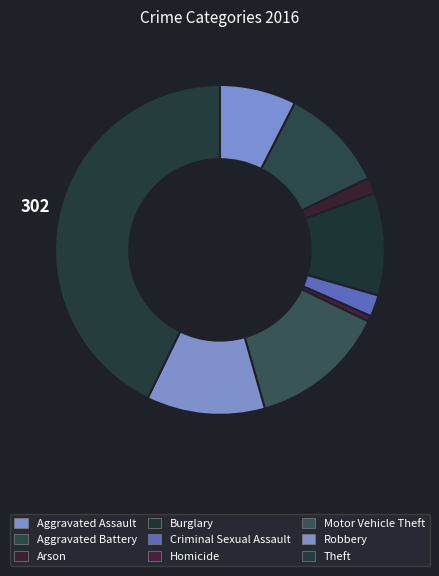

Combined, do Burglary and Robbery account for over 50%?

No